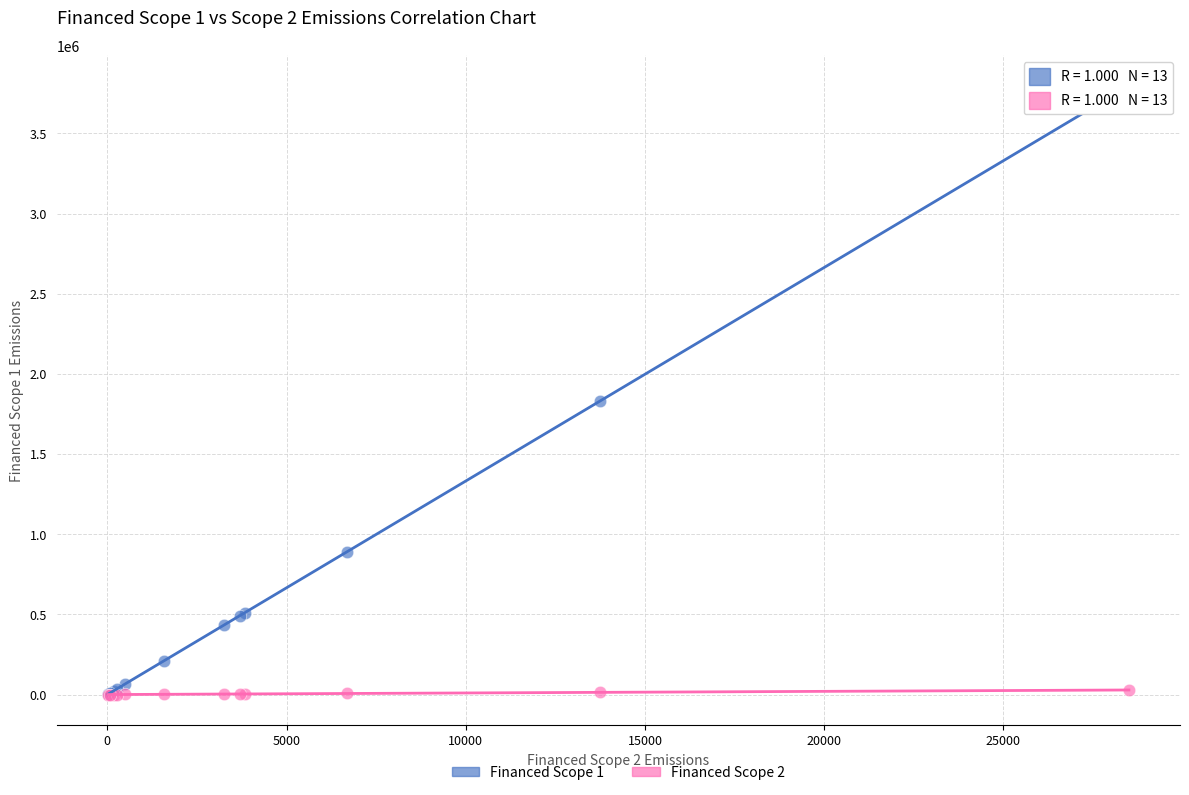

Which series contains the highest Y value?

Financed Scope 1